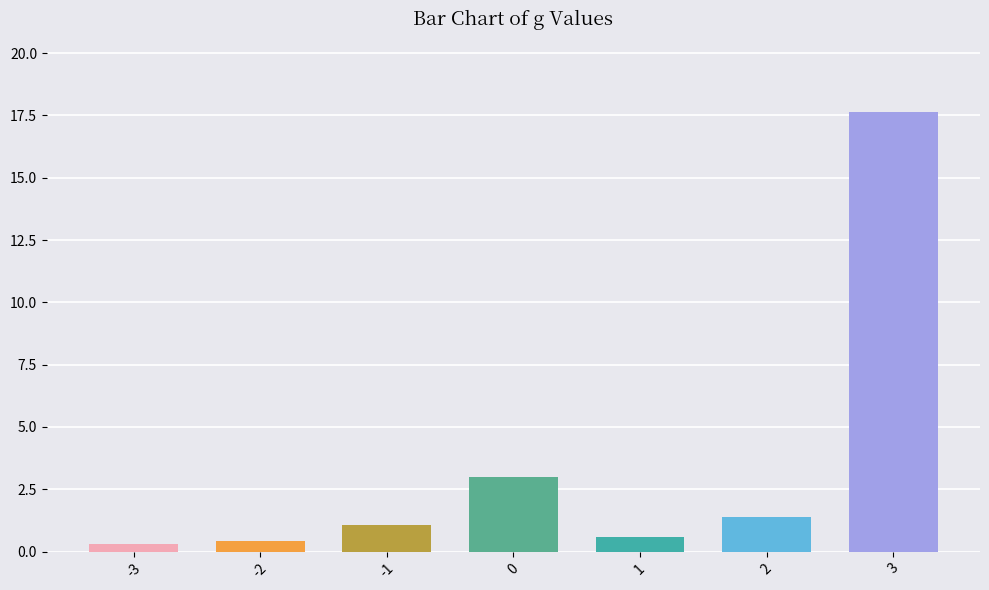

Is it true that the value at 1 is 0.6?

True